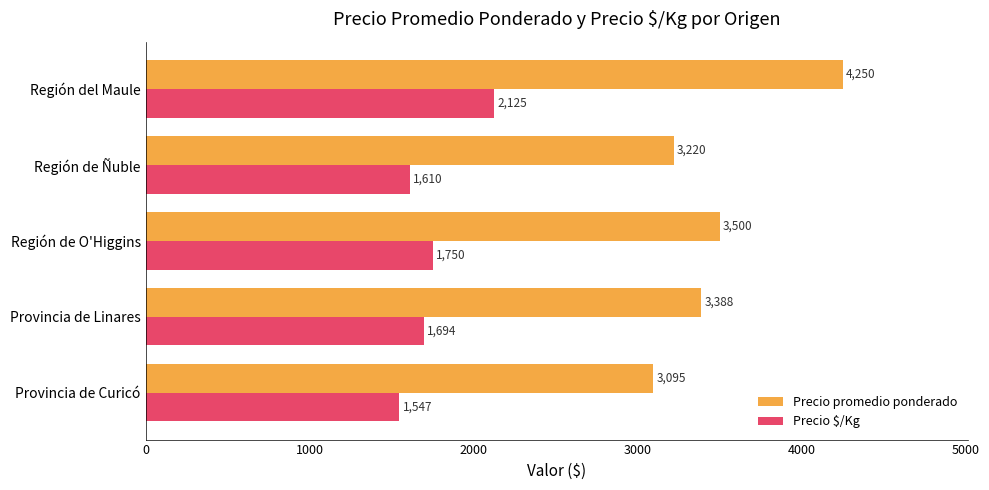

List the labels in order of Precio promedio ponderado value, largest first.

Región del Maule, Región de O'Higgins, Provincia de Linares, Región de Ñuble, Provincia de Curicó